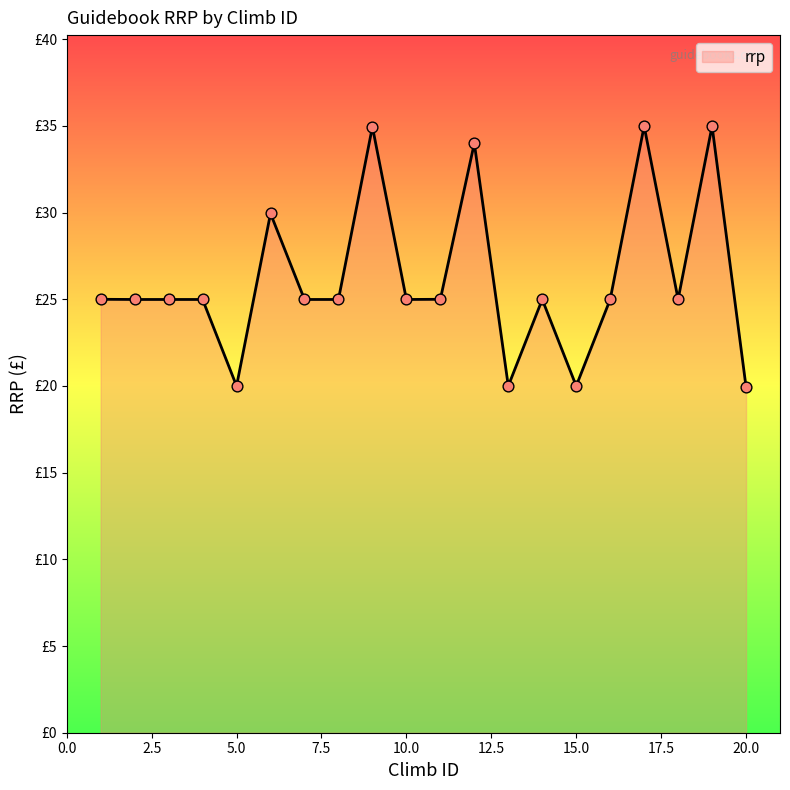

Is this an area chart (filled region under the line)?

Yes